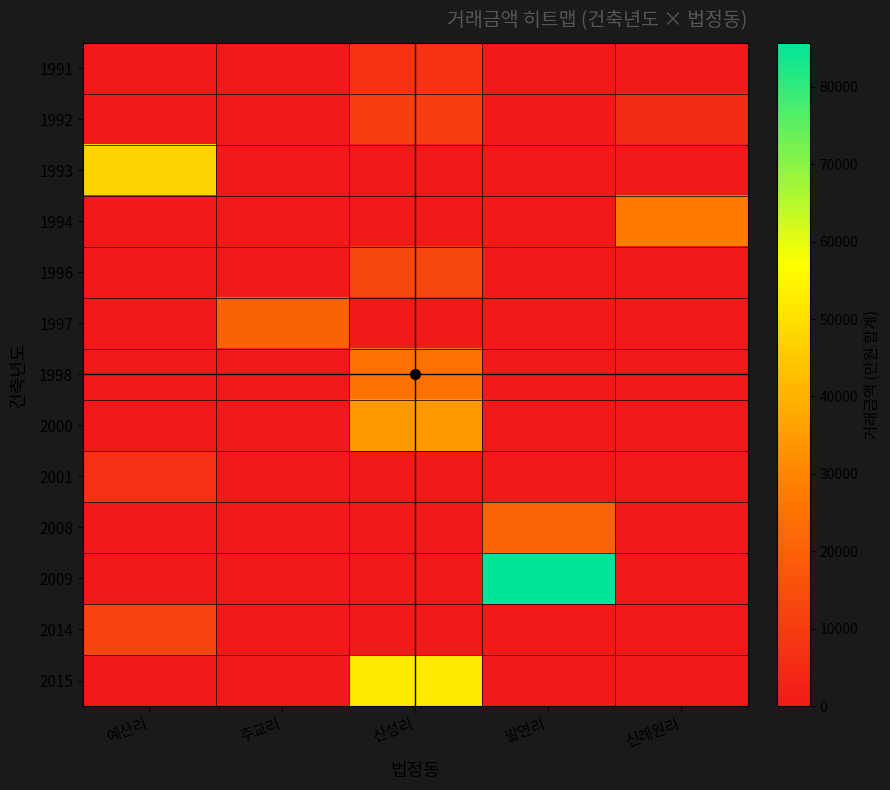

Which series has the widest spread of values?

2009